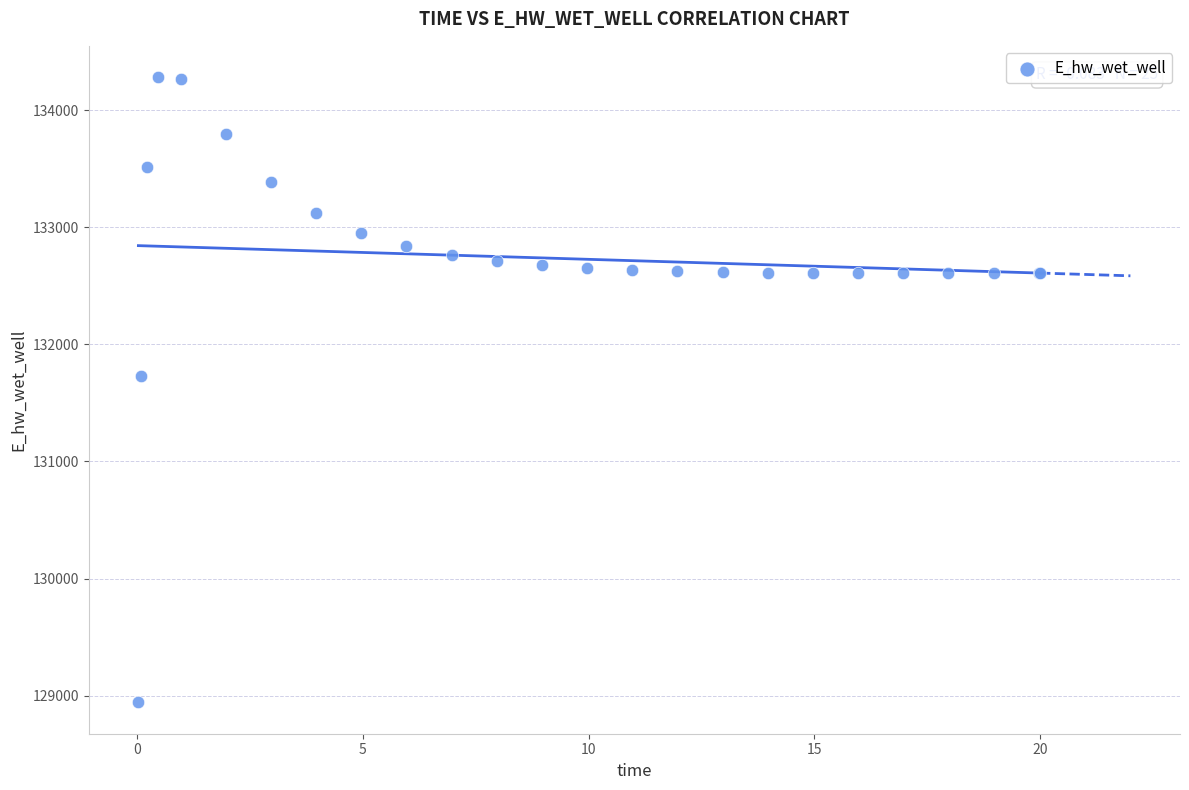

What Y value in the scatter plot is closest to 131612?

131728.0